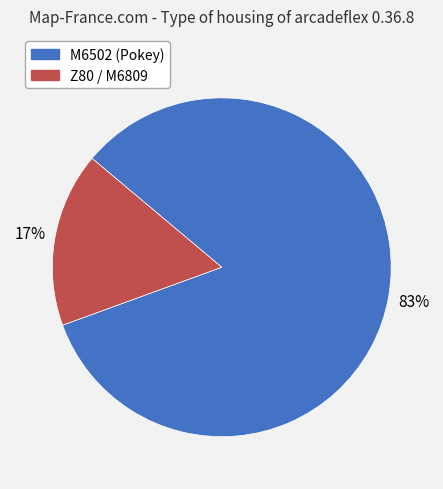

To the nearest percent, what is the average slice percentage?

50%